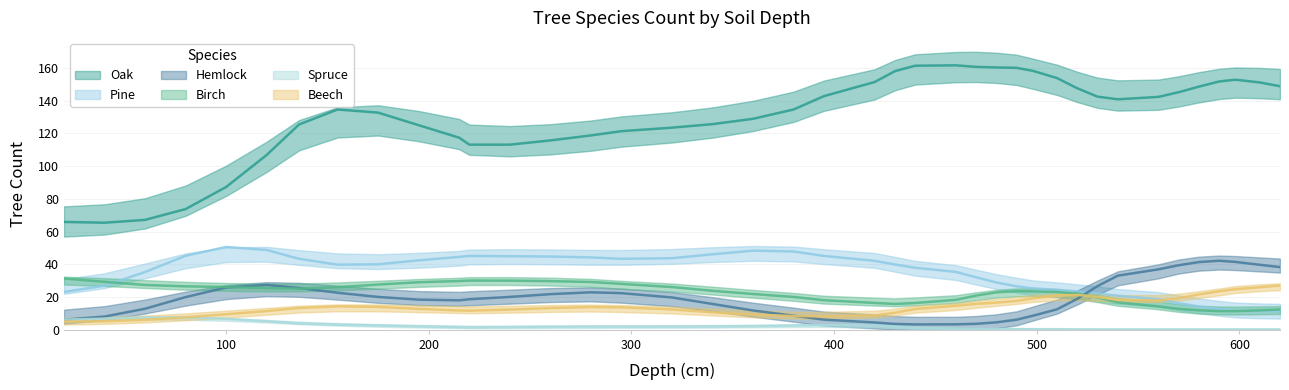

Which series has the largest total across all categories?

Oak